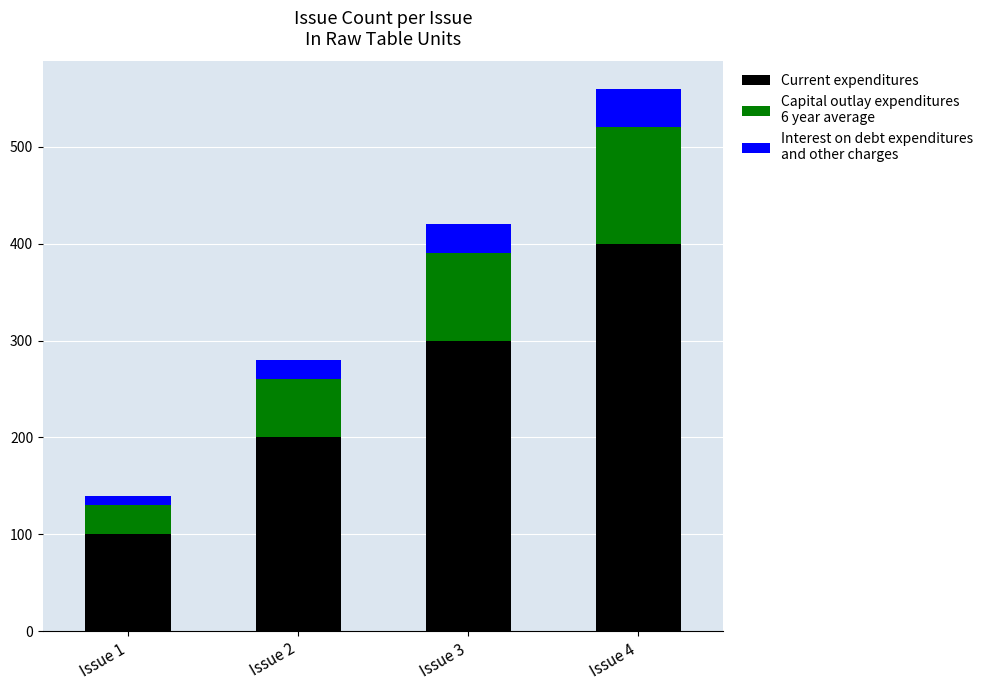

At which category is the sum across all series the highest?

Issue 4